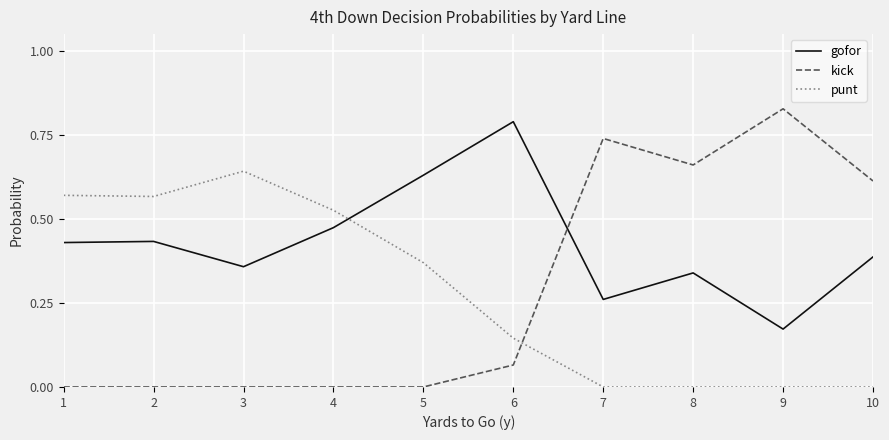

At which category does the chart reach its peak across all series?

9